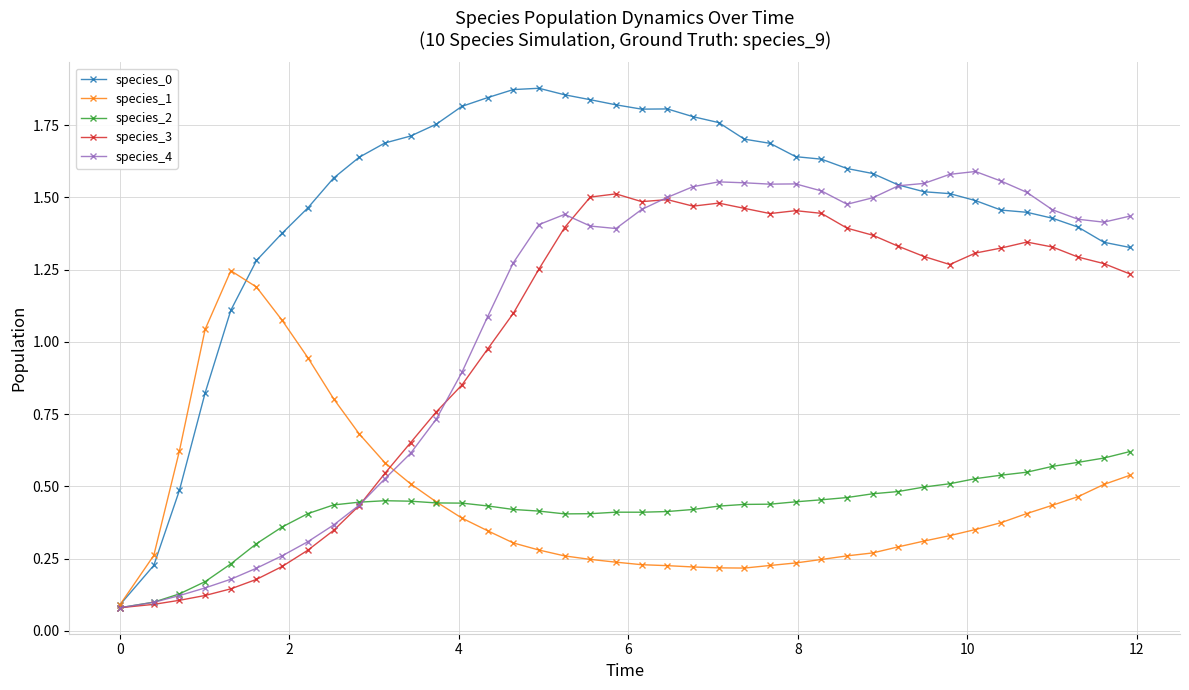

What are all the series names shown in the legend?

species_0, species_1, species_2, species_3, species_4